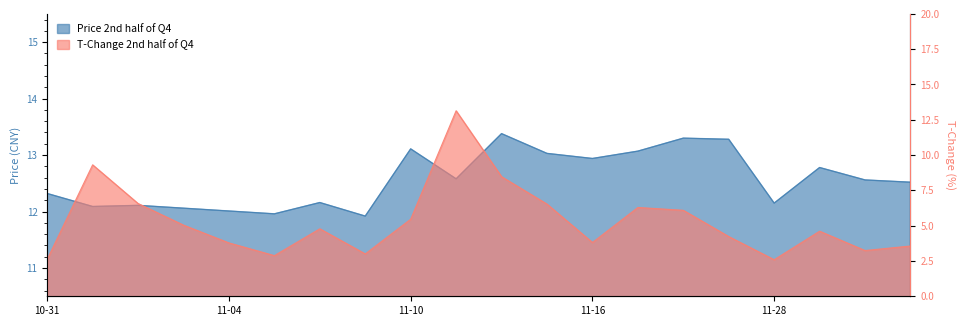

Is it true that price equals 19.7 at 2022-11-17?

False